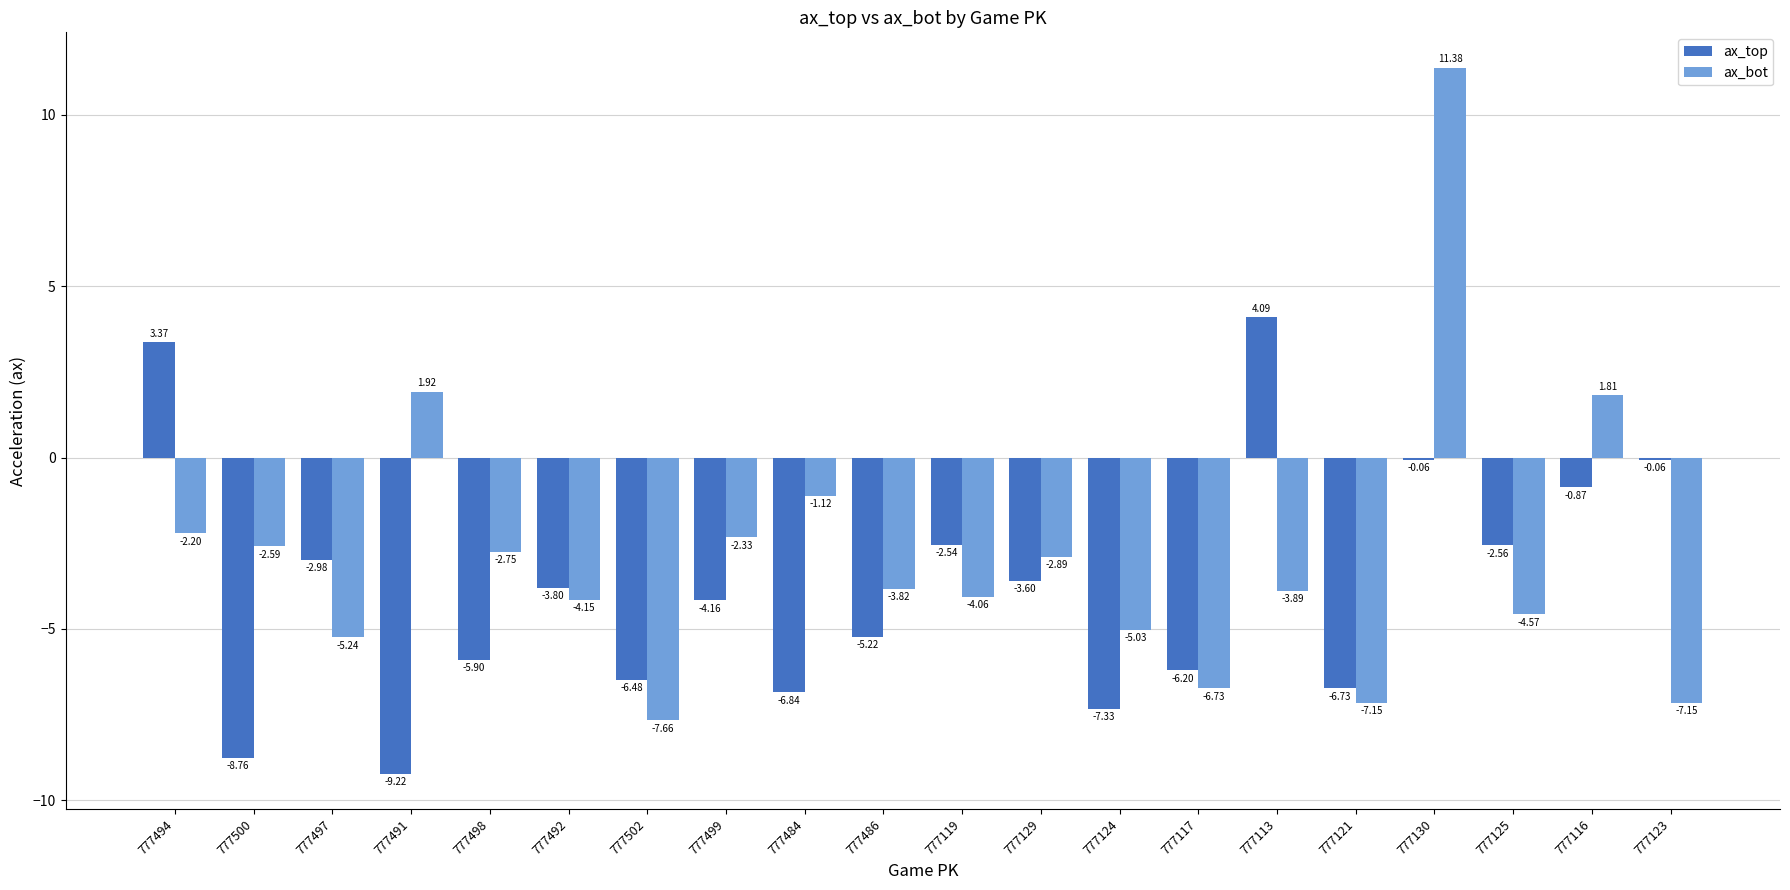

What is the sum of the ax_top values at 777484 and 777129?

-10.4